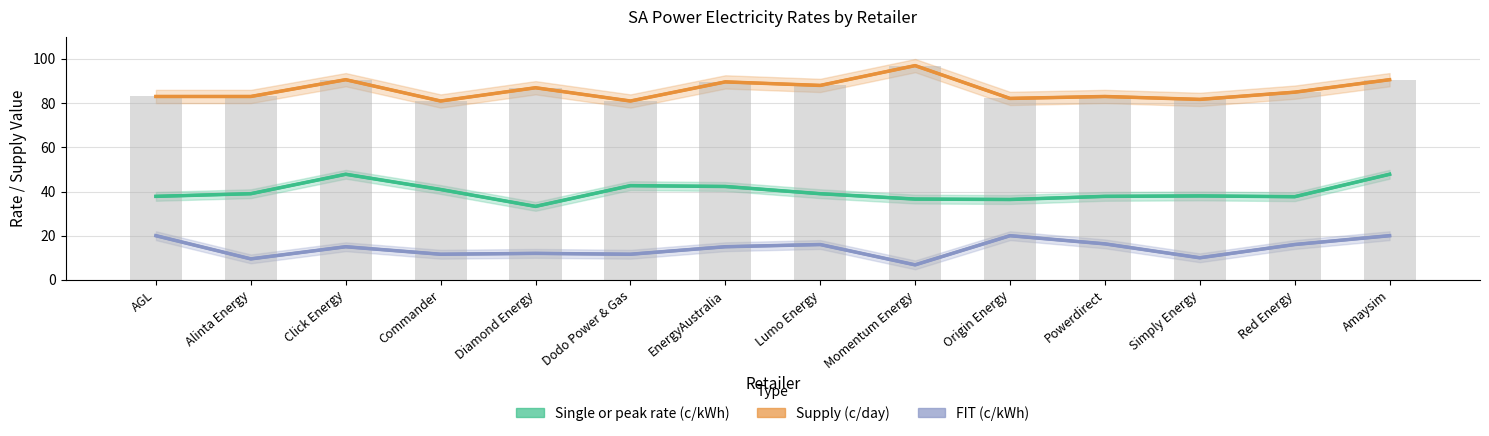

Reading right to left, list all the values displayed in this chart.

Single or peak rate (c/kWh): 47.8	37.6	38.0	37.8	36.4	36.6	39.0	42.3	42.6	33.3	40.9	47.8	39.0	37.8
Supply (c/day): 90.6	85.0	81.7	83.0	82.1	97.0	88.0	89.6	81.0	87.0	81.0	90.6	83.0	83.0
FIT (c/kWh): 20.0	16.0	10.0	16.3	20.0	6.8	16.0	15.0	11.6	12.0	11.6	15.0	9.5	20.0